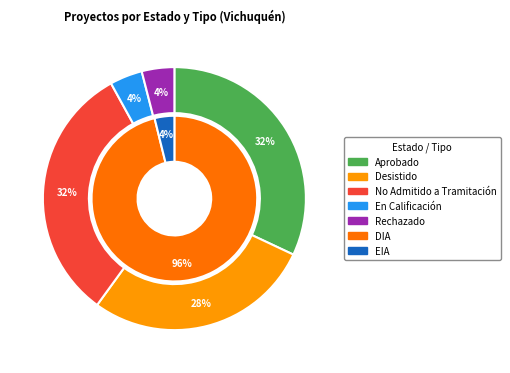

Which has a higher value, En Calificación or No Admitido a Tramitación?

No Admitido a Tramitación